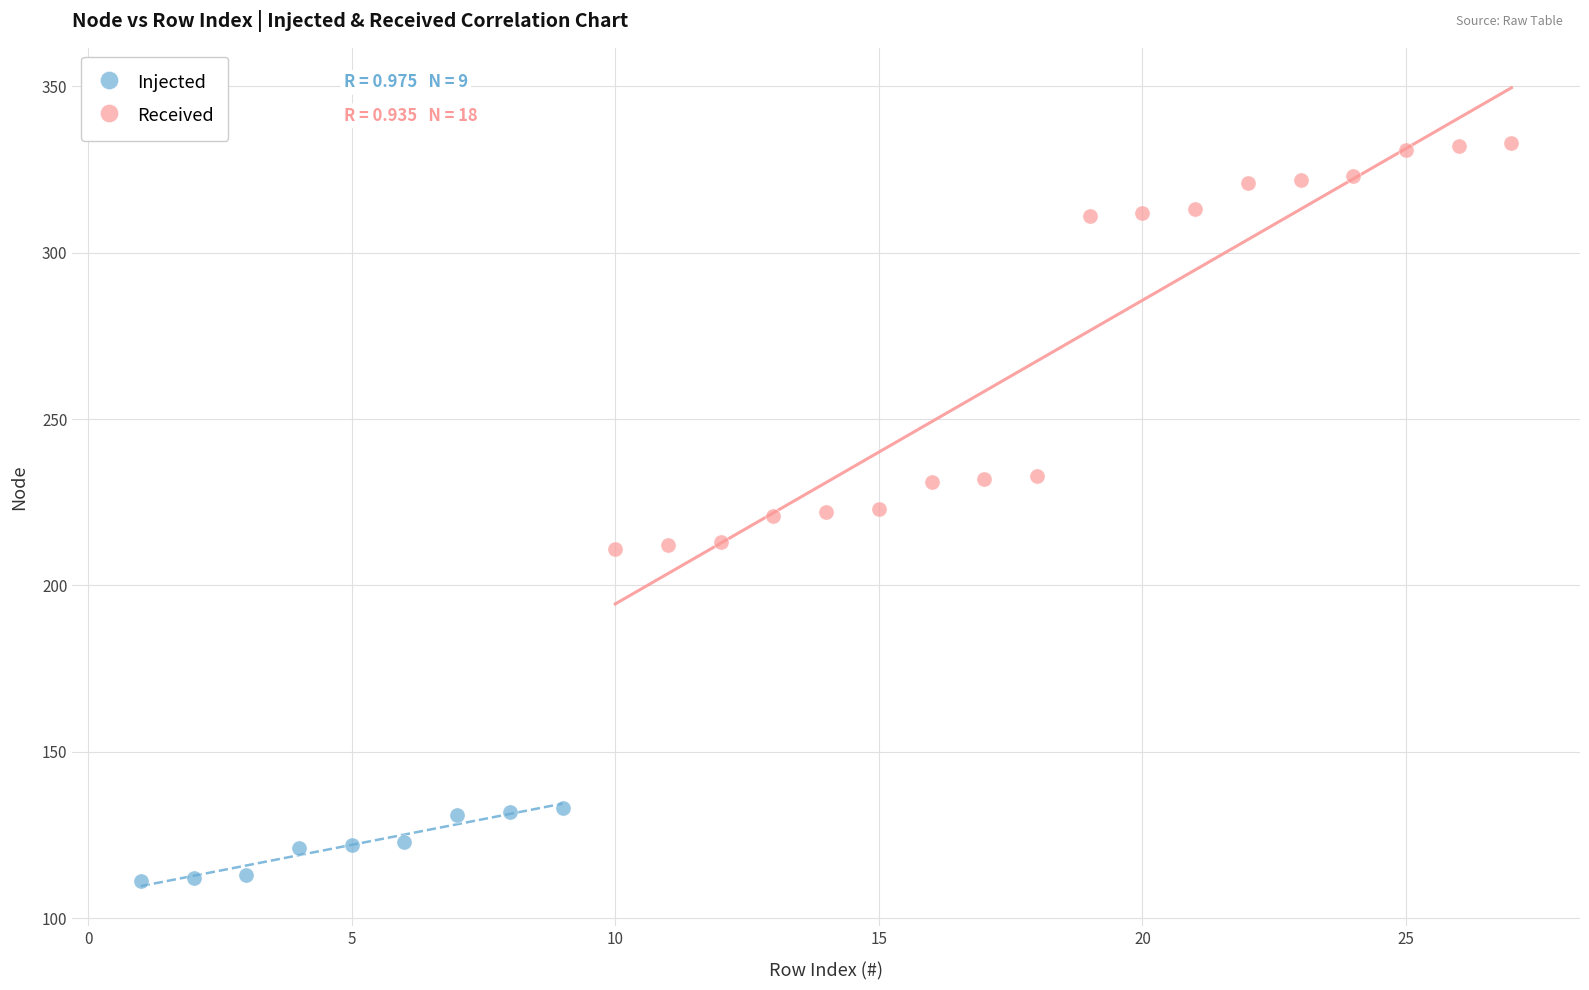

Which series has the widest spread of Y values?

Received